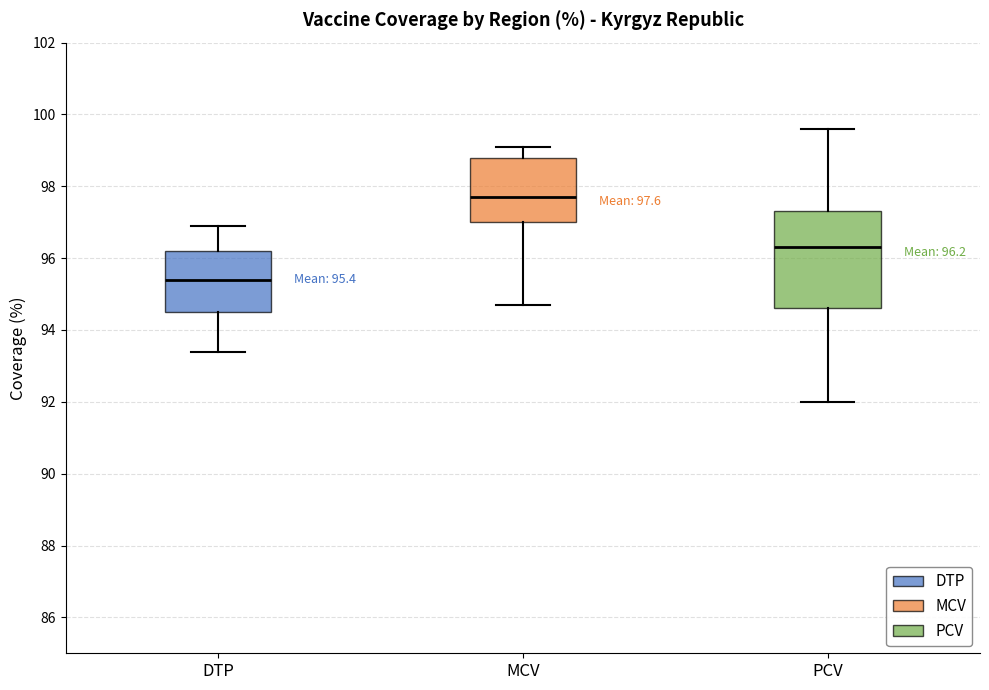

Comparing the boxes themselves (not the whiskers), which one is the tallest?

PCV